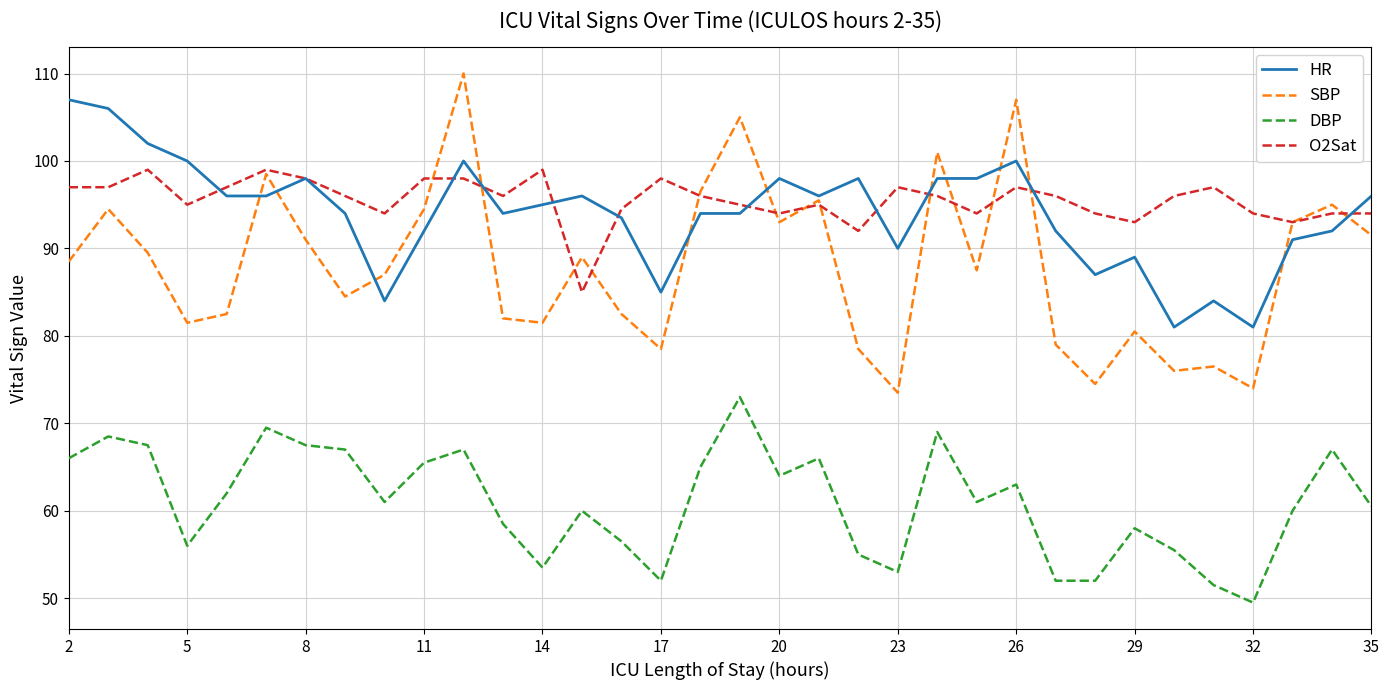

Which series has the widest spread of values?

SBP